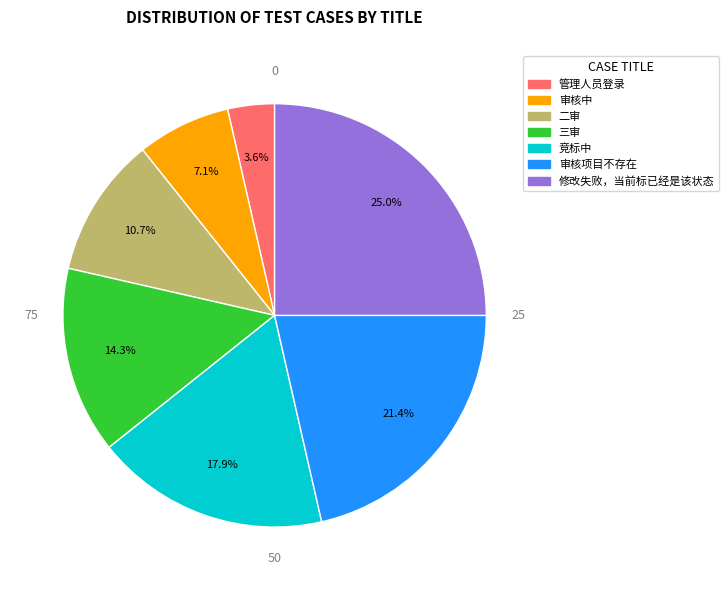

Is it true that 二审 is 23% of the pie?

False